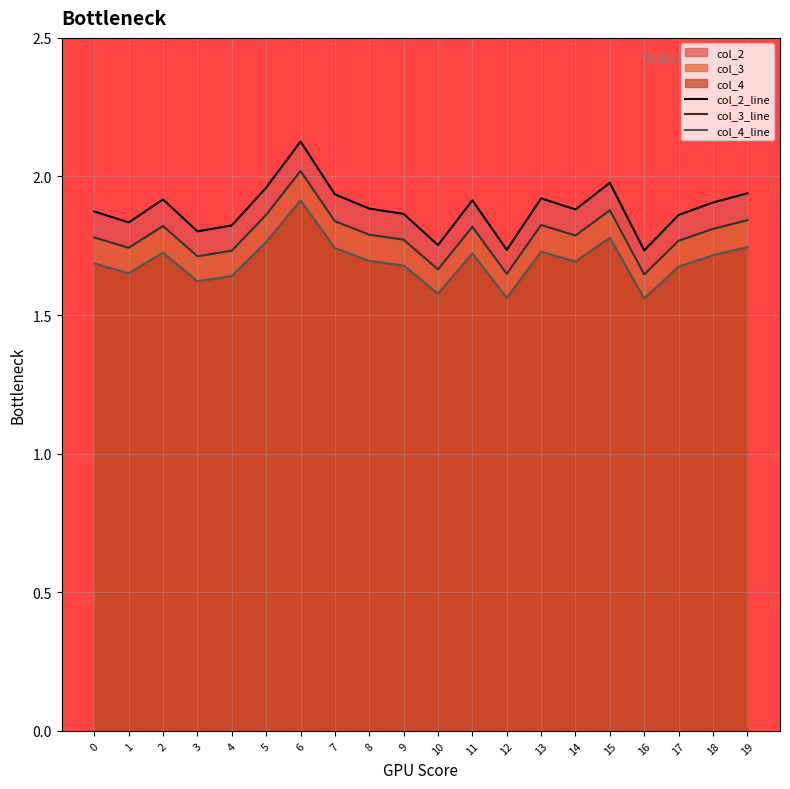

Which series has the largest range (max minus min)?

col_2_line